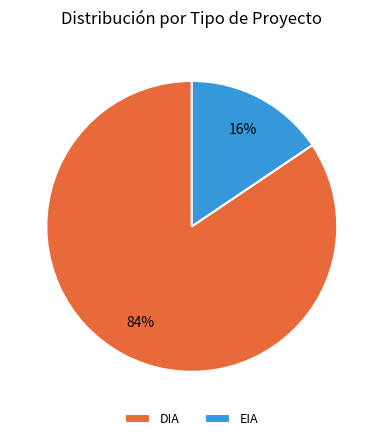

Between DIA and EIA, which is larger?

DIA